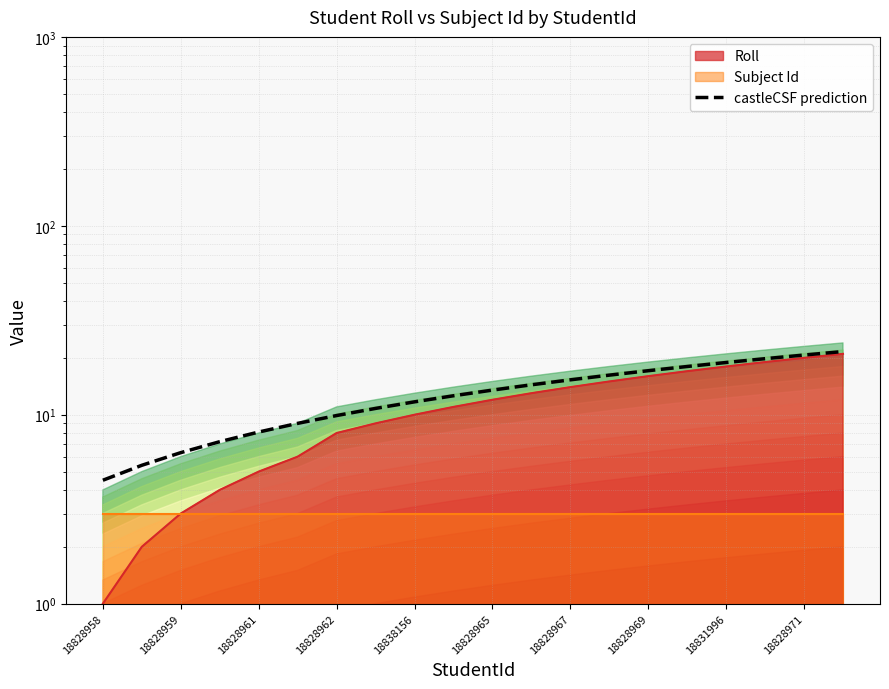

At which category does the chart reach its minimum across all series?

18828958